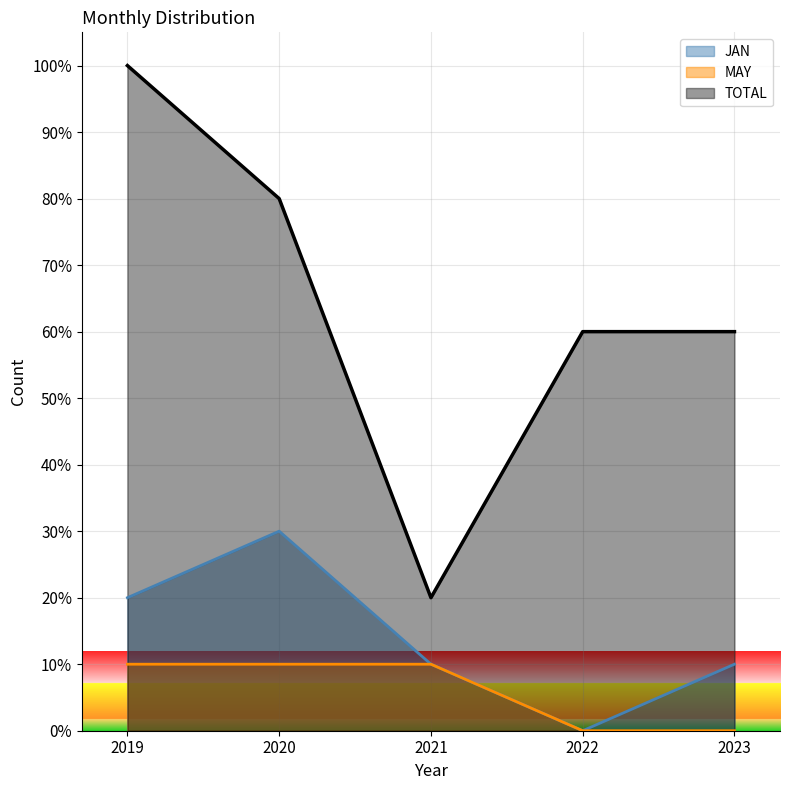

Which series has the largest total across all categories?

TOTAL